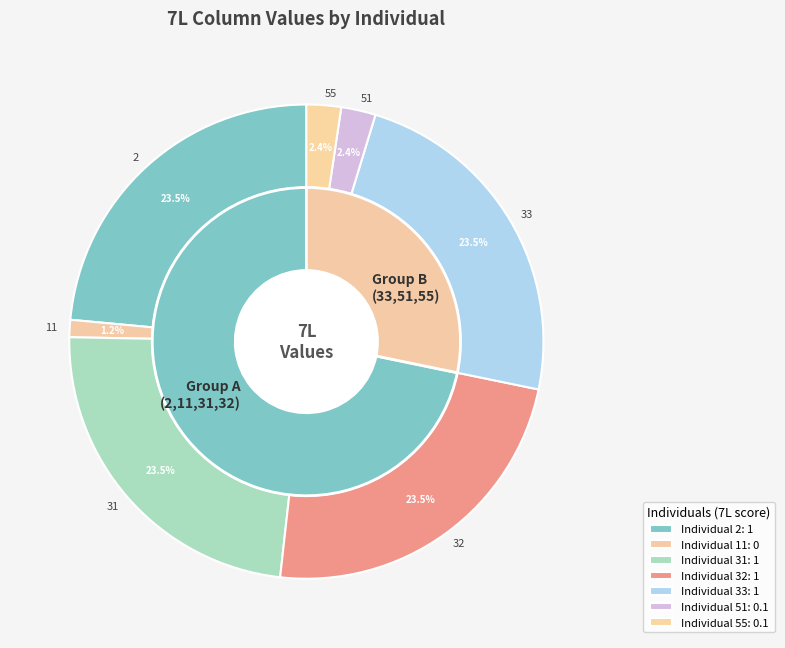

Which slice is the largest?

2